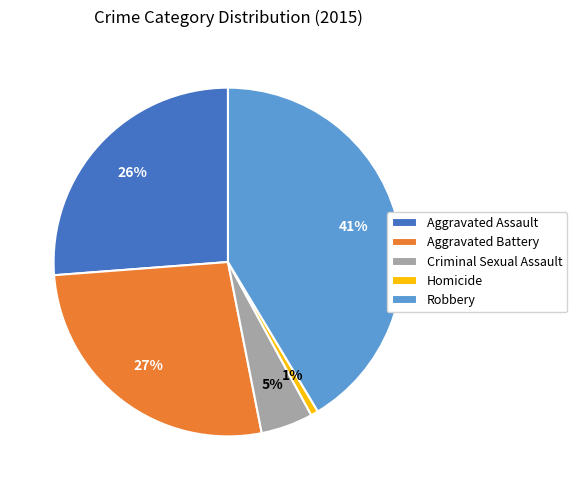

What is the smallest slice in the pie chart?

Homicide